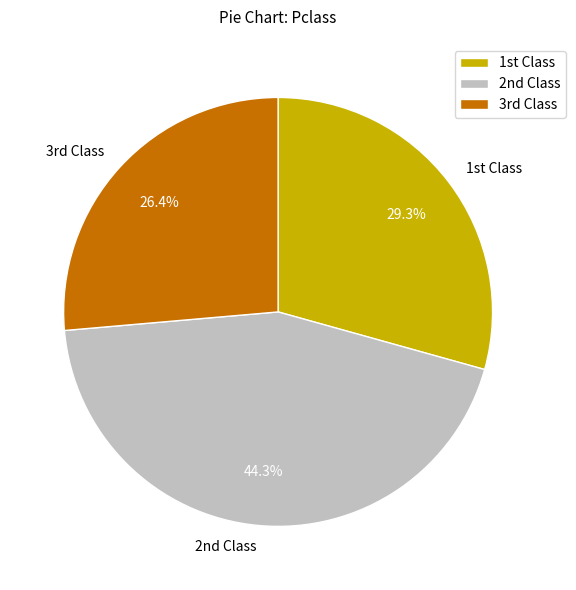

Which slice is the smallest?

3rd Class